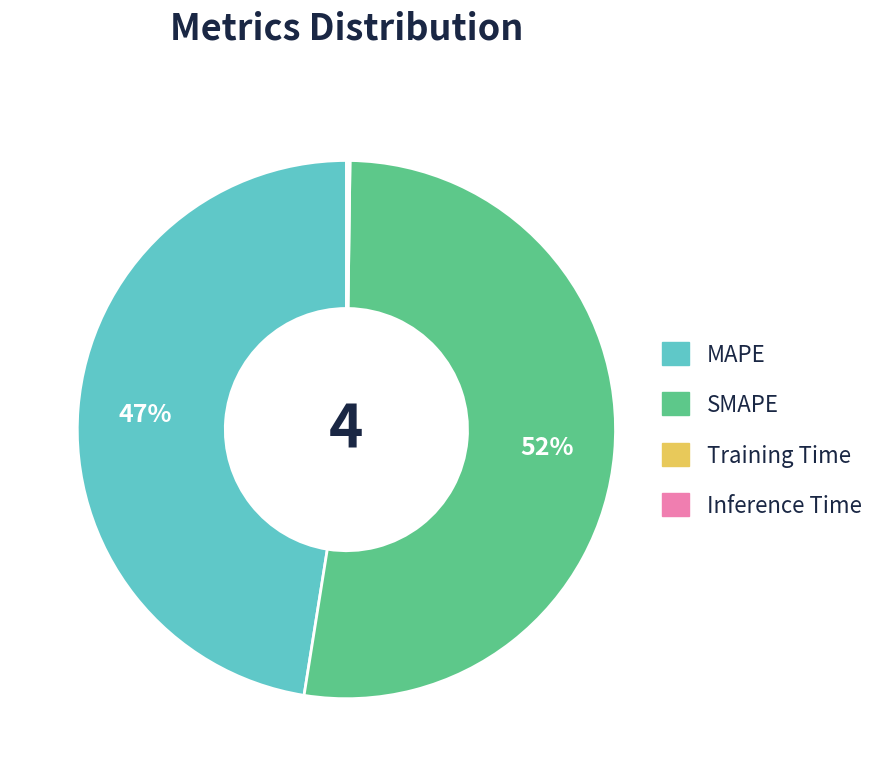

Which category accounts for the majority?

SMAPE